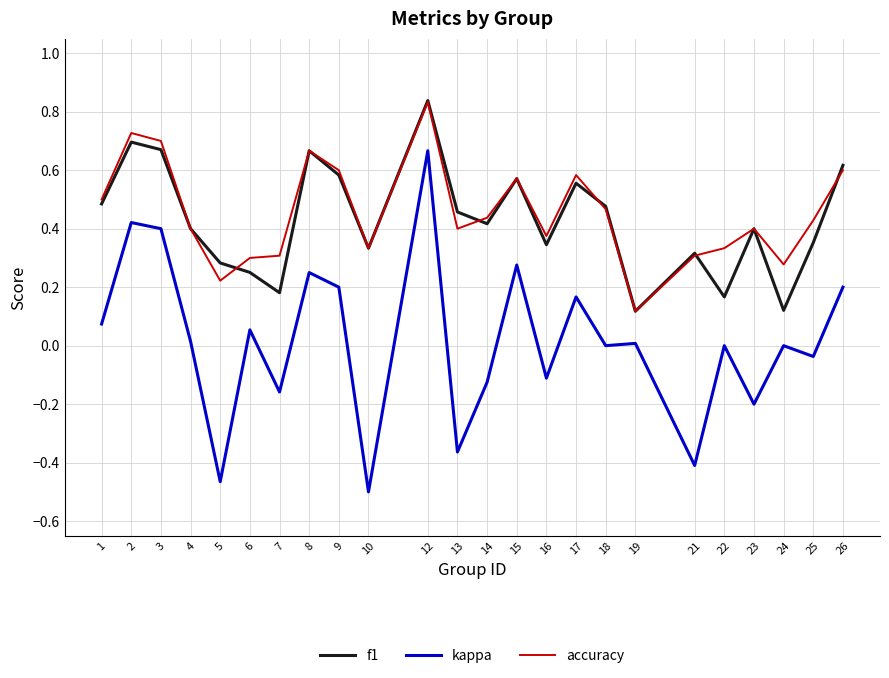

Rank the series at 6 from lowest to highest value.

kappa, f1, accuracy